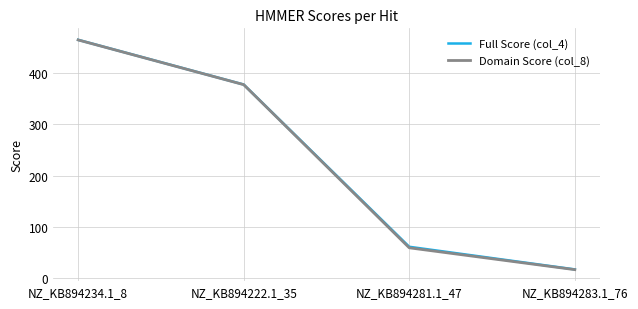

True or false: Domain Score (col_8) and Full Score (col_4) cross at least once.

False